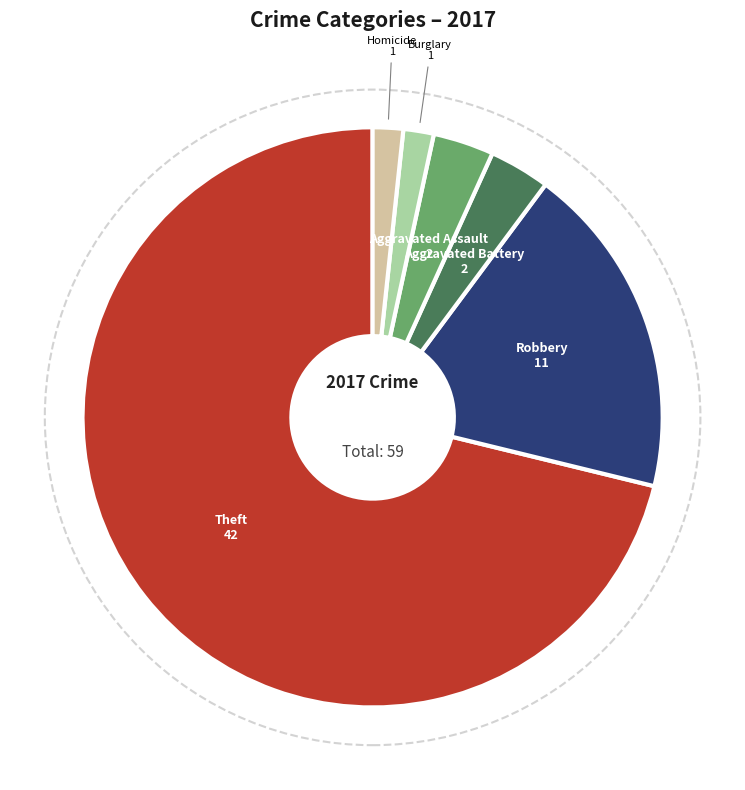

Is it true that Theft is 71% of the pie?

True